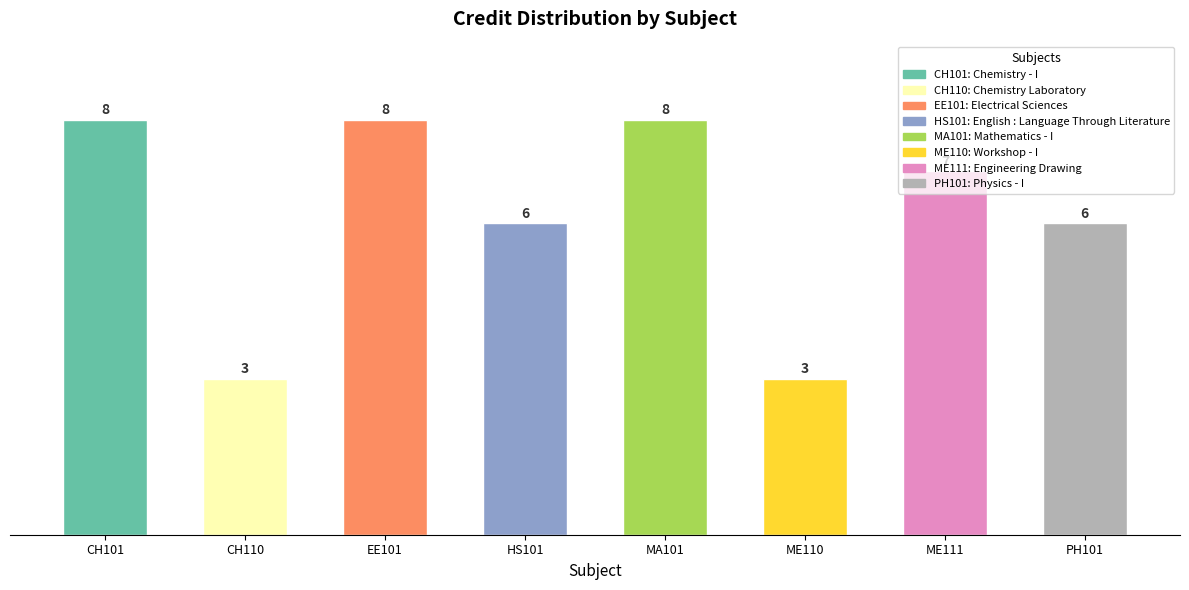

What is the greatest value displayed?

8